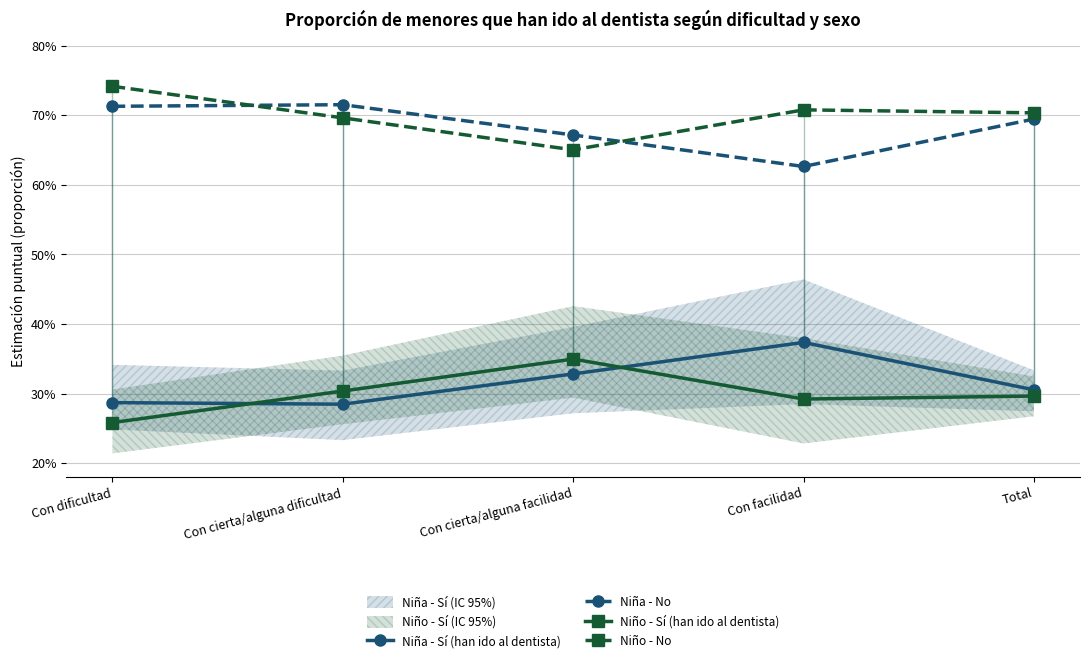

Which series has the largest range (max minus min)?

Niño - No